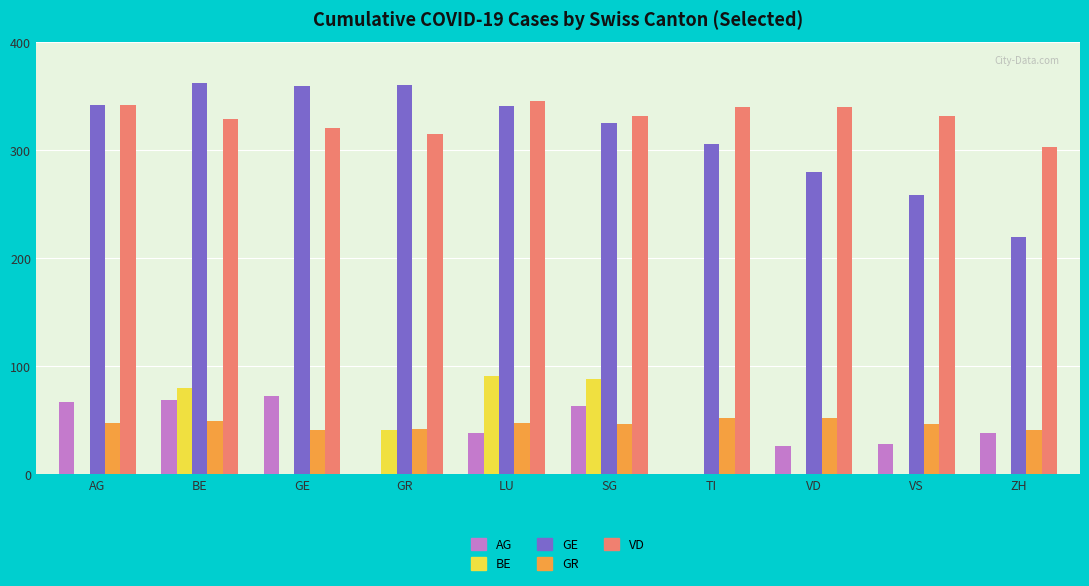

How many distinct data groups are displayed?

5